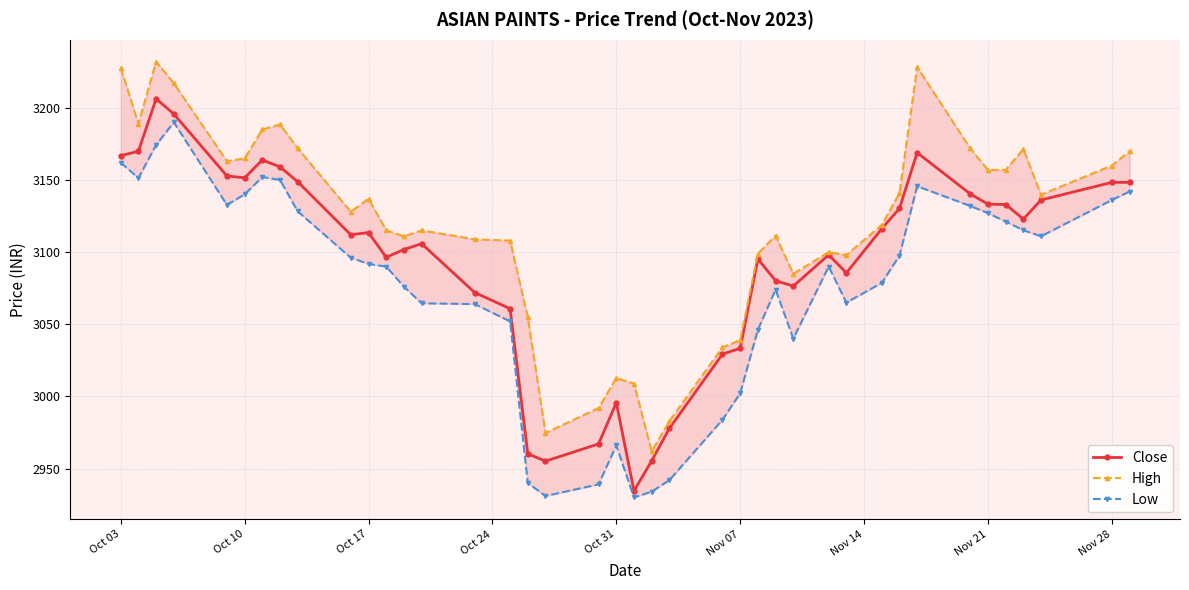

At how many categories does at least one series exceed 3115?

23